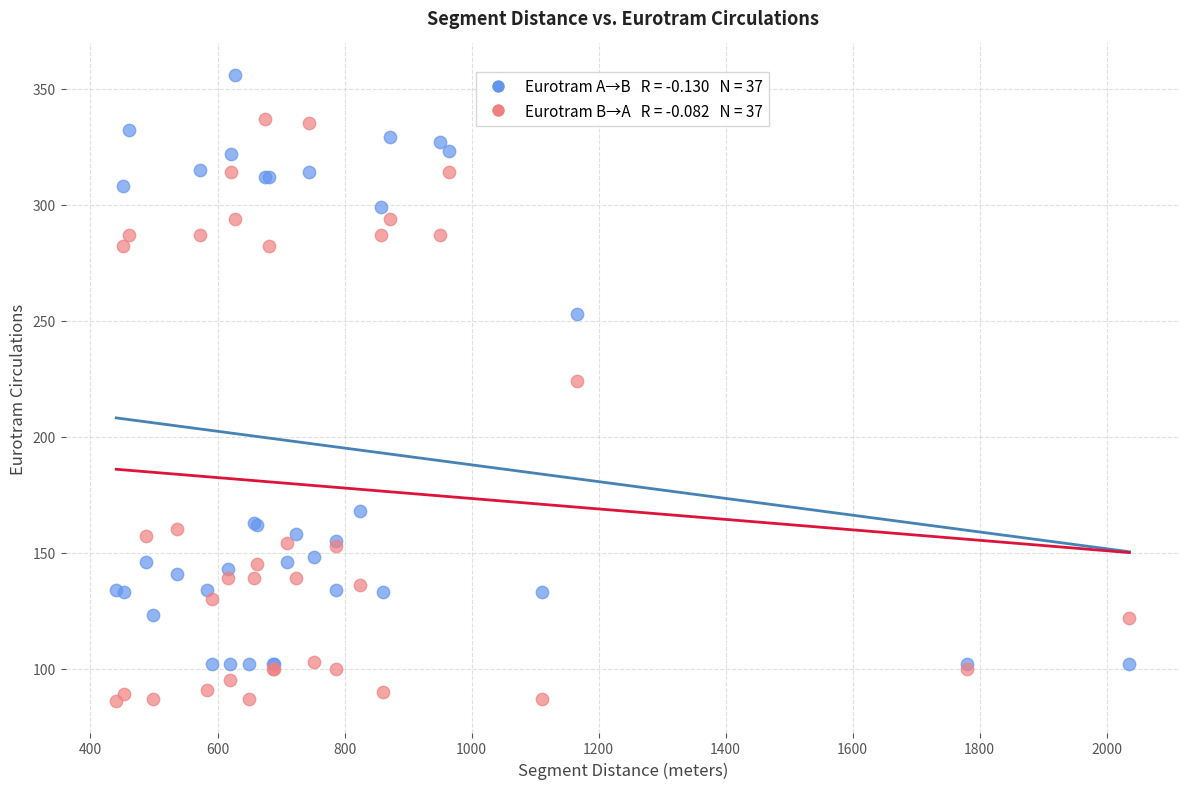

Across all series, what Y value is closest to 221?

224